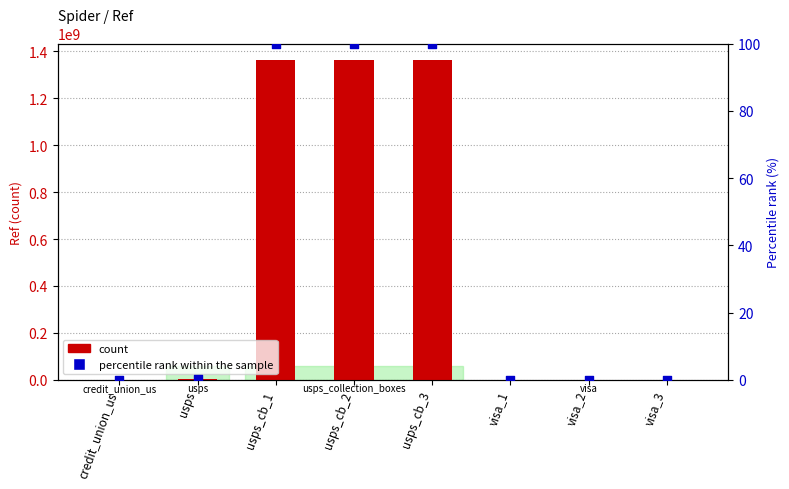

What are all the series names shown in the legend?

count, percentile rank within the sample